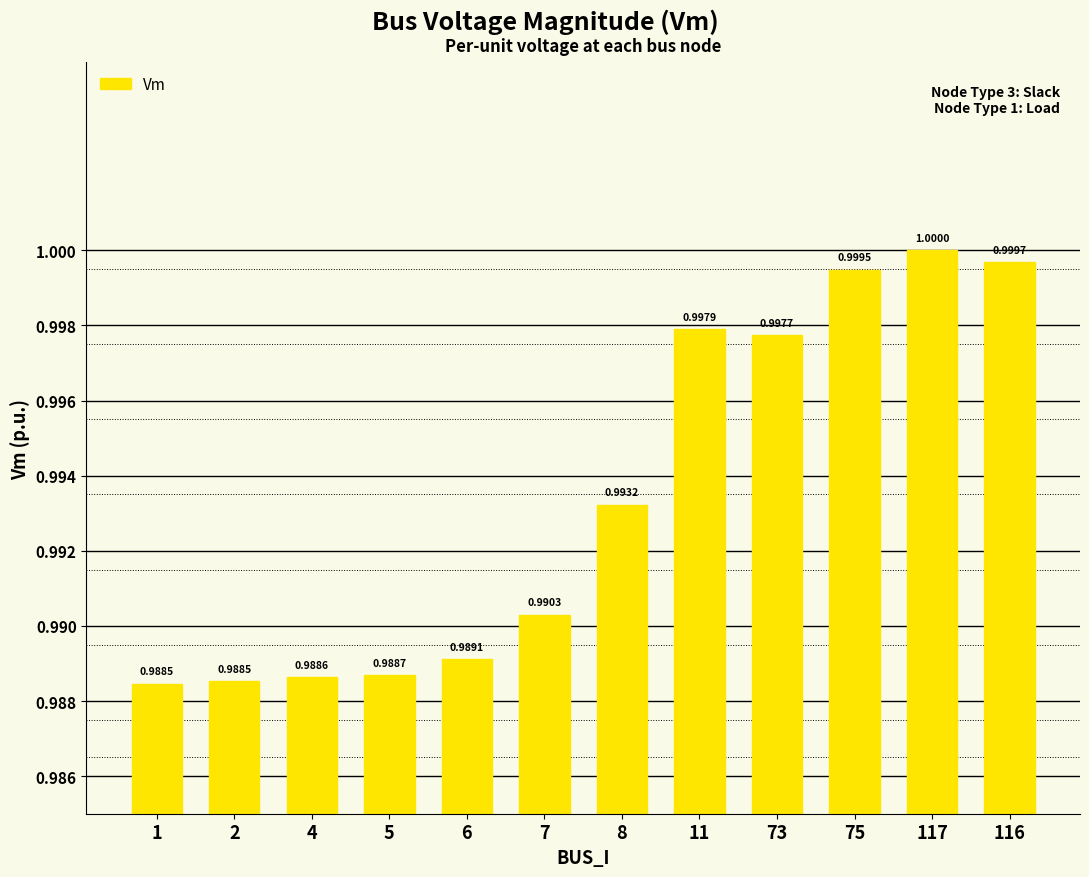

Where is the data nearest to the value 0?

1